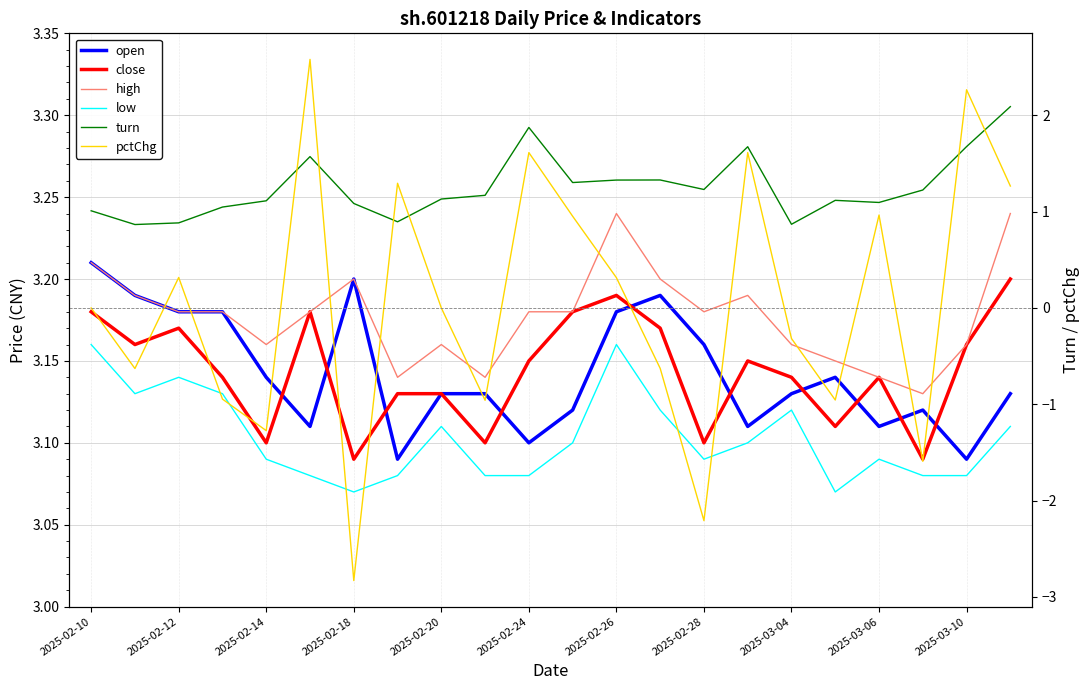

What is the maximum value for turn?

2.1